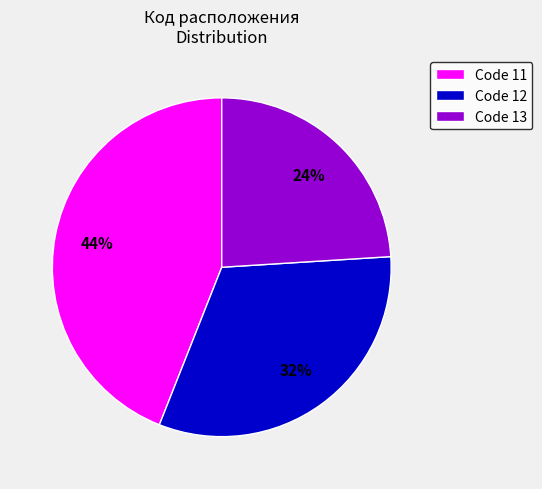

Between Code 12 and Code 13, which is larger?

Code 12